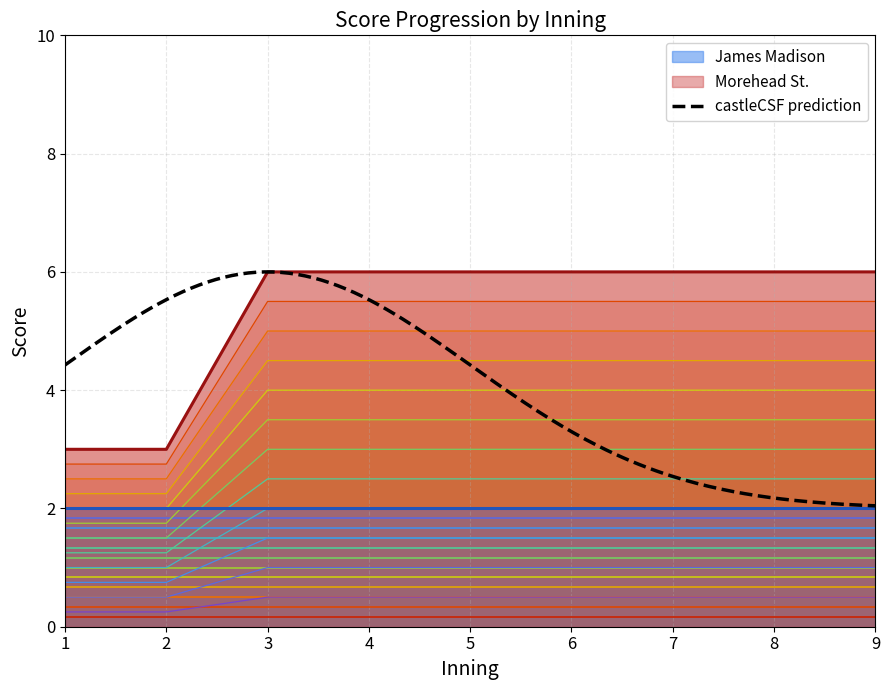

How many lines are shown in the chart?

1